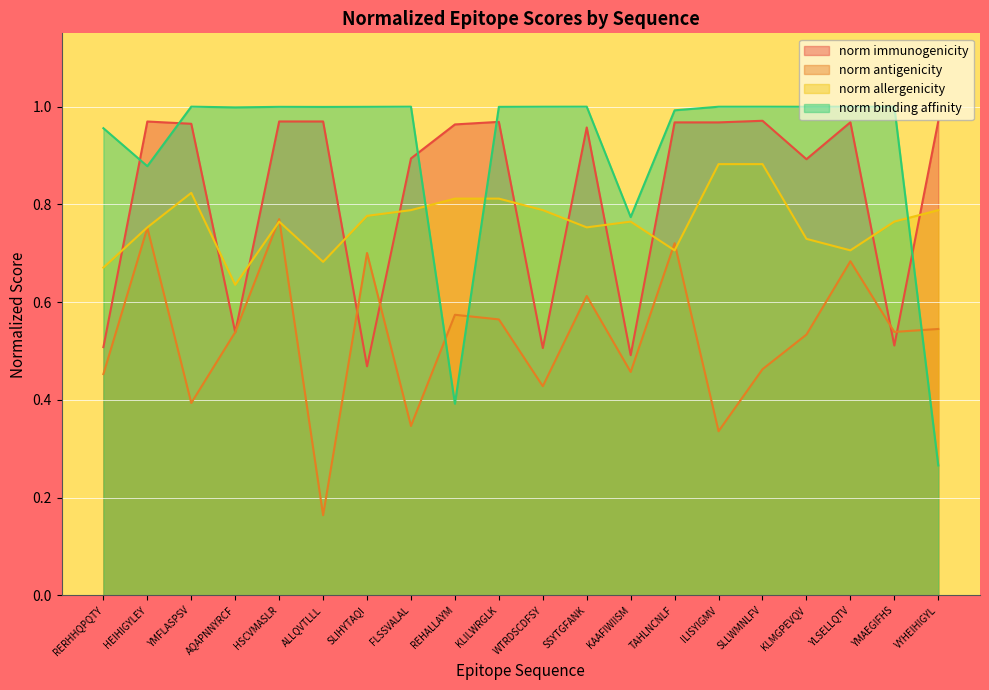

True or false: norm immunogenicity and norm antigenicity intersect in this chart.

True